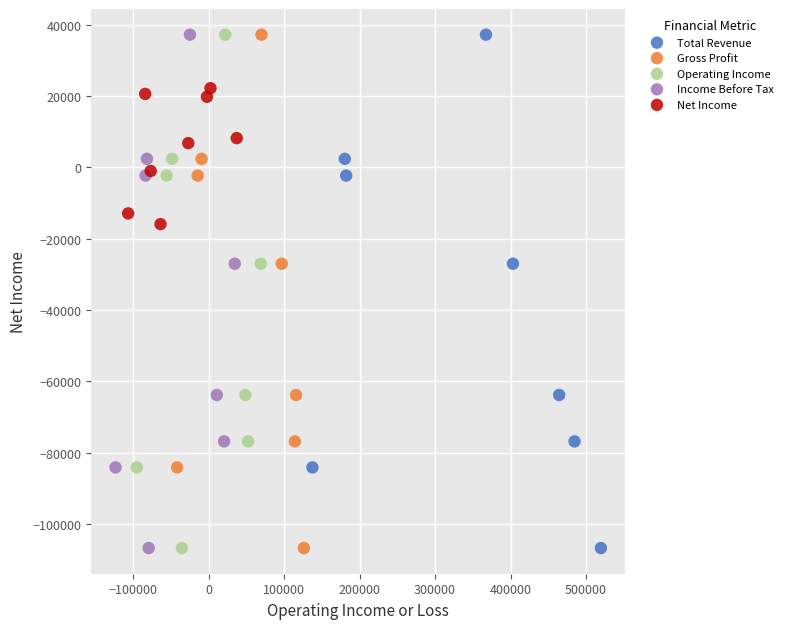

What are all the series names shown in the legend?

Total Revenue, Gross Profit, Operating Income, Income Before Tax, Net Income